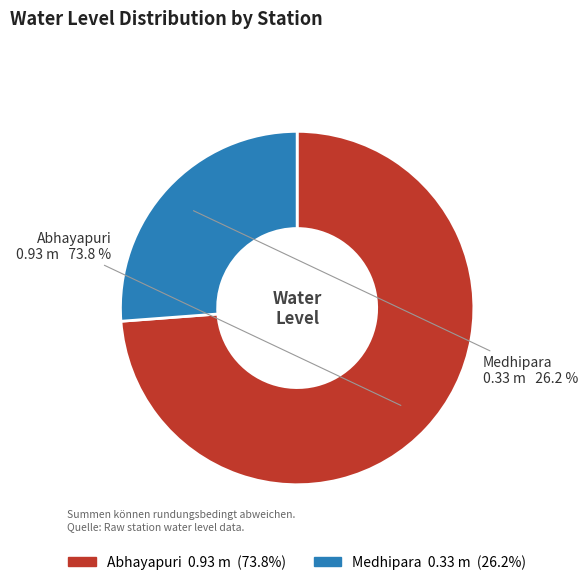

Which slice is the largest?

Abhayapuri